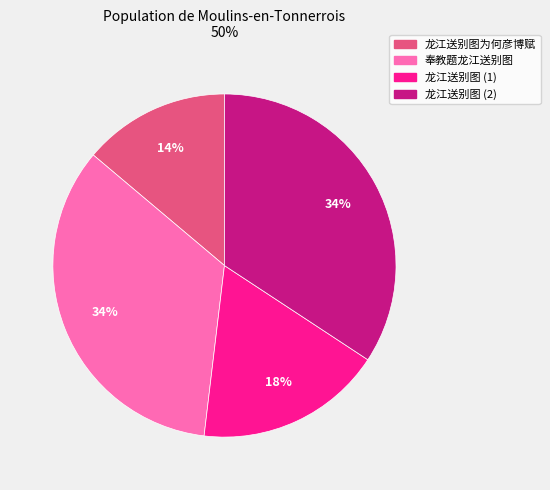

To the nearest percent, what is the average slice percentage?

25%